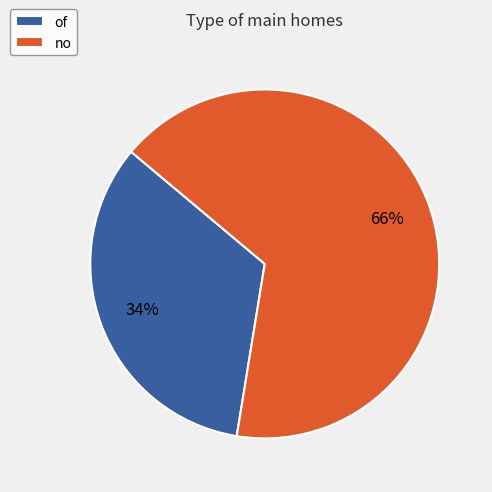

Count the number of slices in the pie.

2